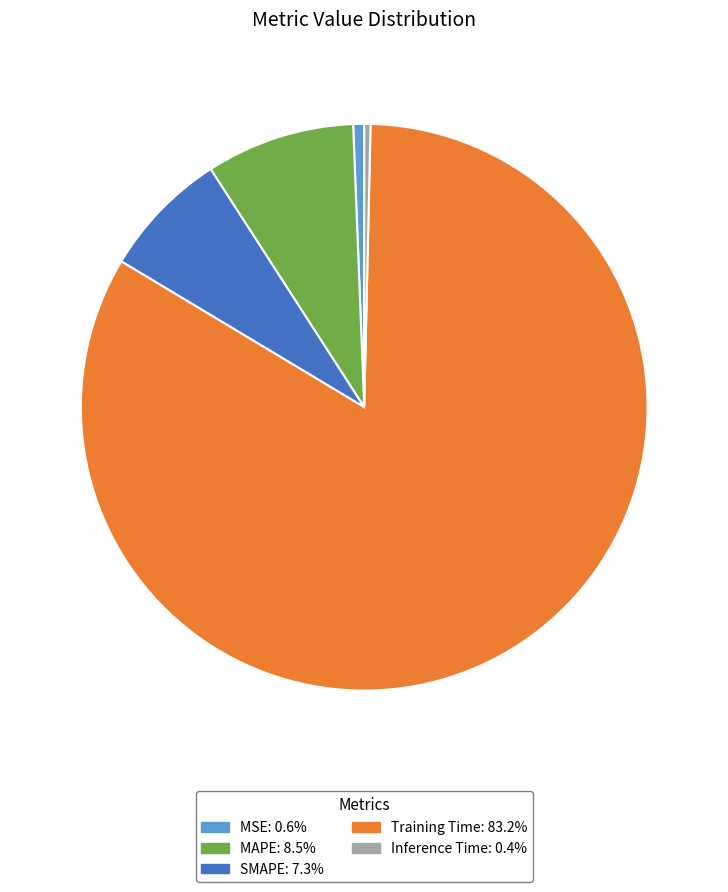

Which category accounts for the majority?

Training Time